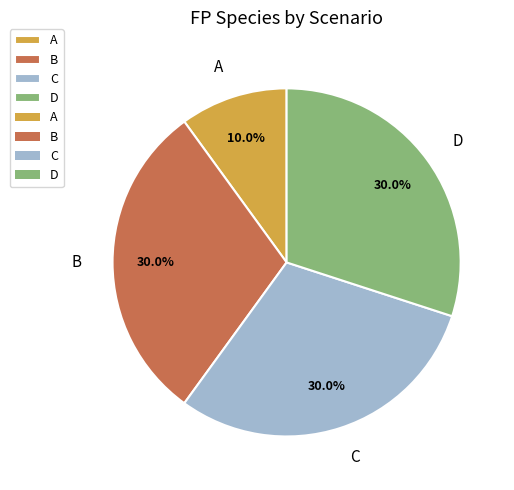

Is D the majority of the pie?

No